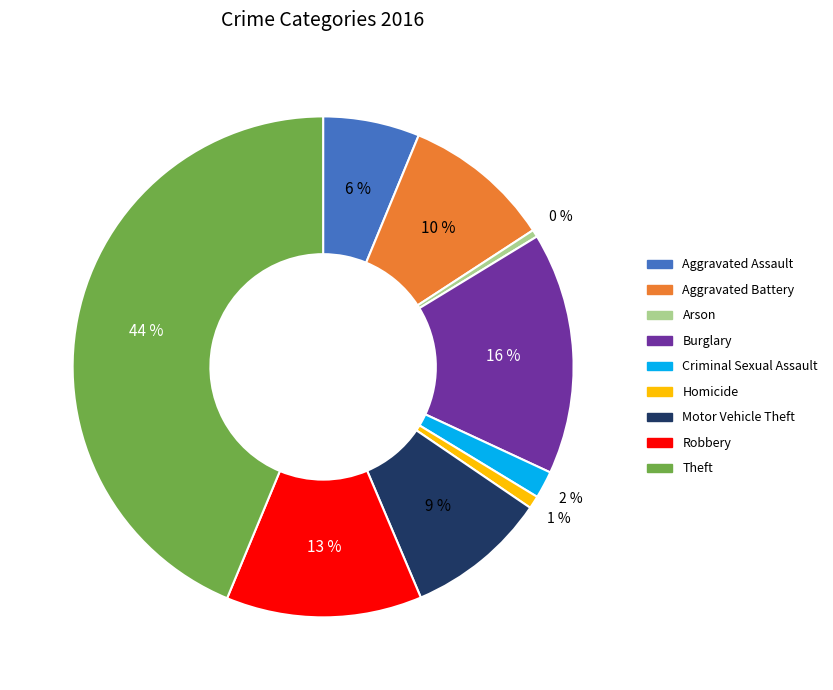

Approximately how many times larger is the value at Criminal Sexual Assault compared to Burglary?

0.1